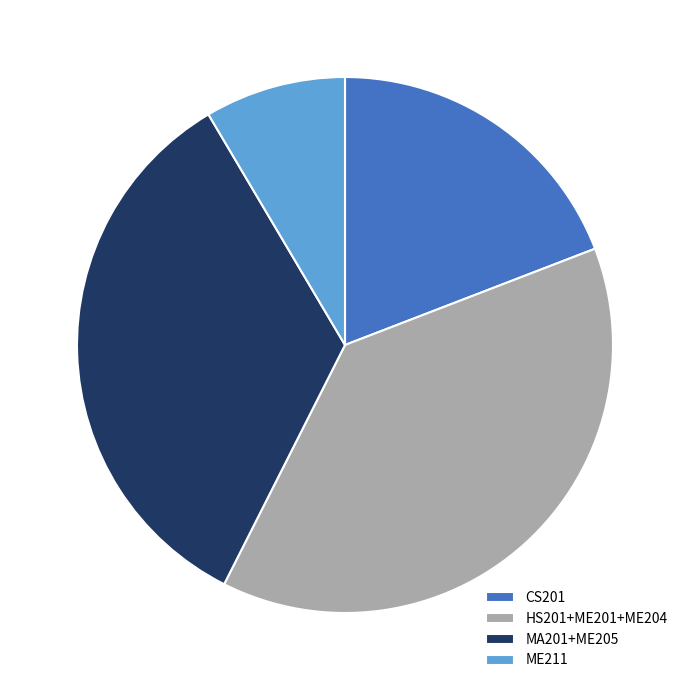

Between CS201 and HS201+ME201+ME204, which is larger?

HS201+ME201+ME204